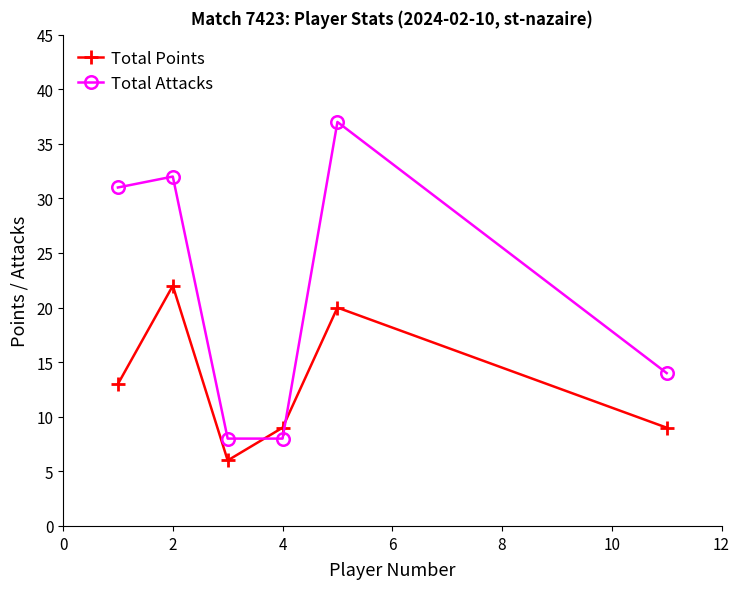

What is the minimum value shown in the chart?

6